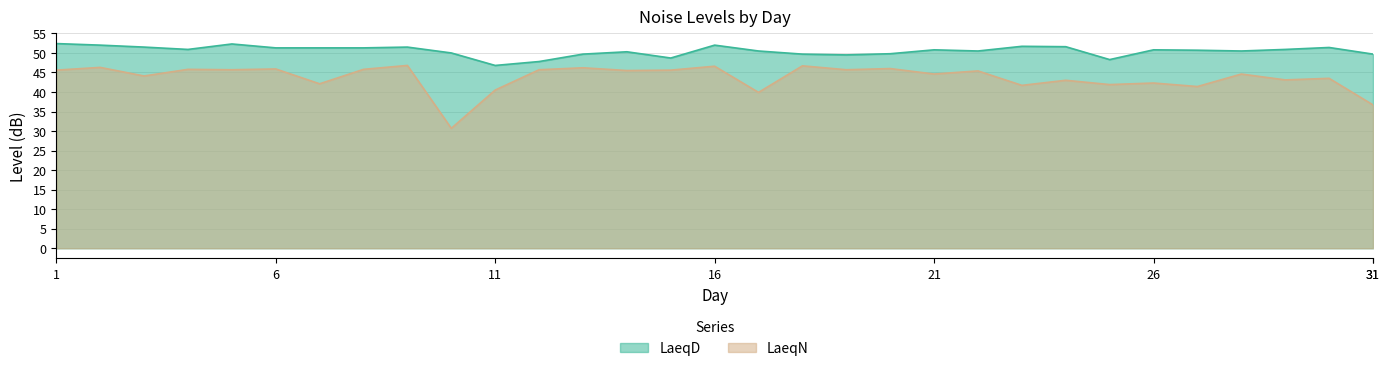

At which category is the sum across all series the highest?

16